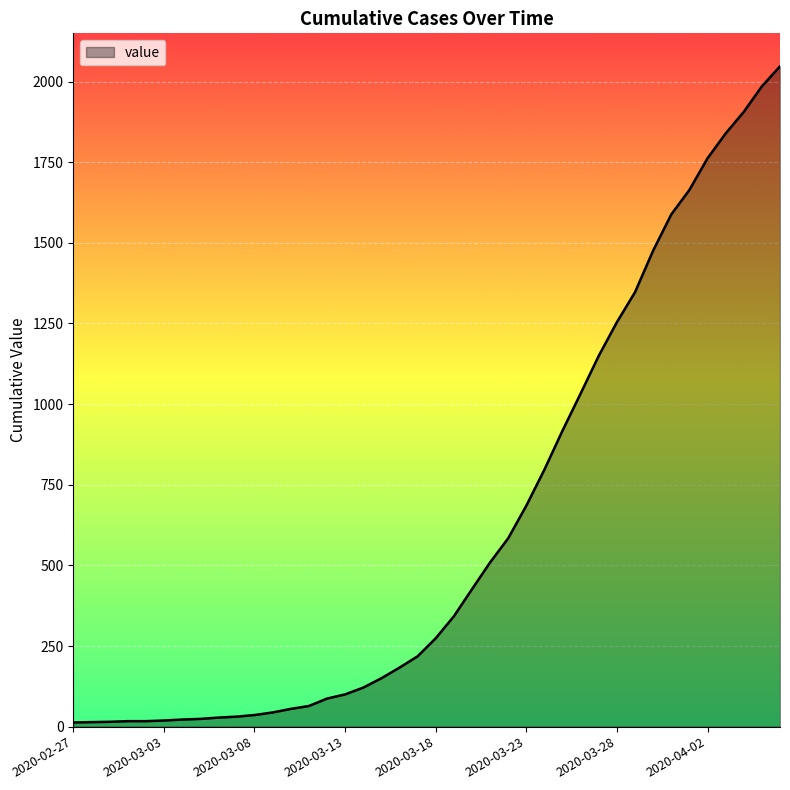

What is the maximum value shown in the chart?

2047